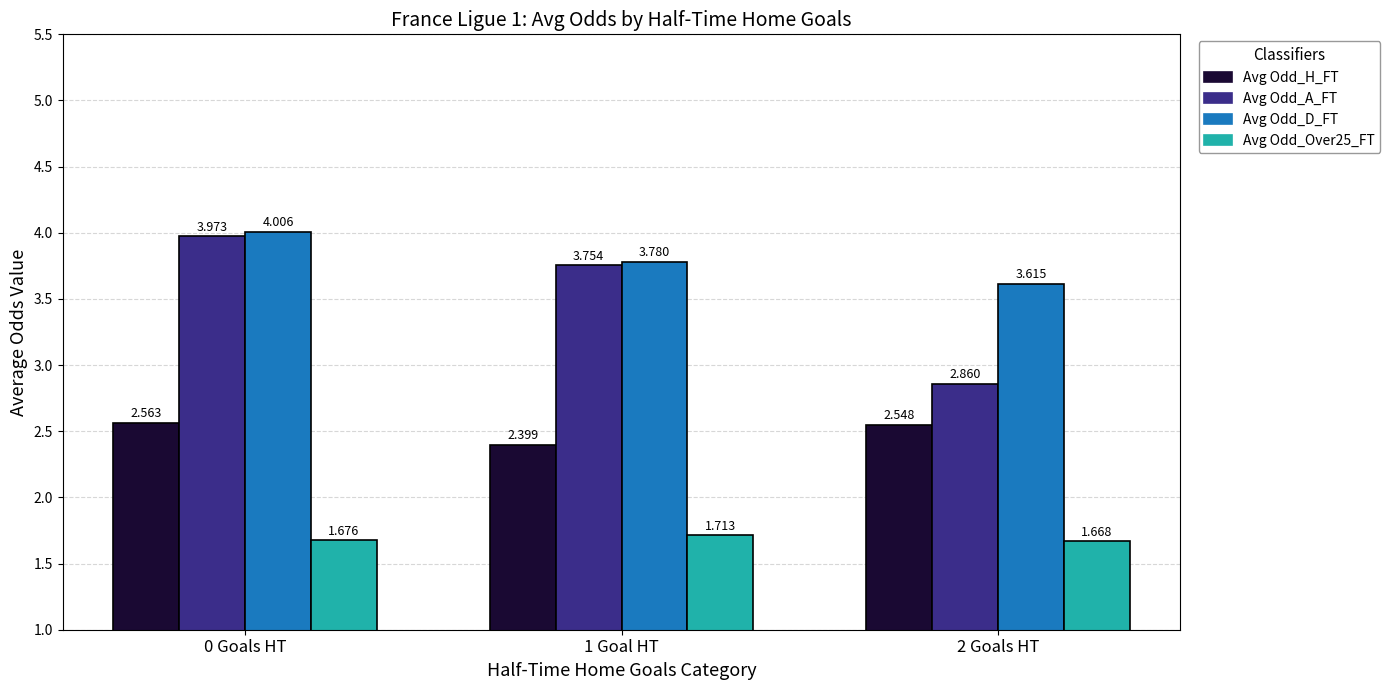

At which category is the sum across all series the highest?

0 Goals HT